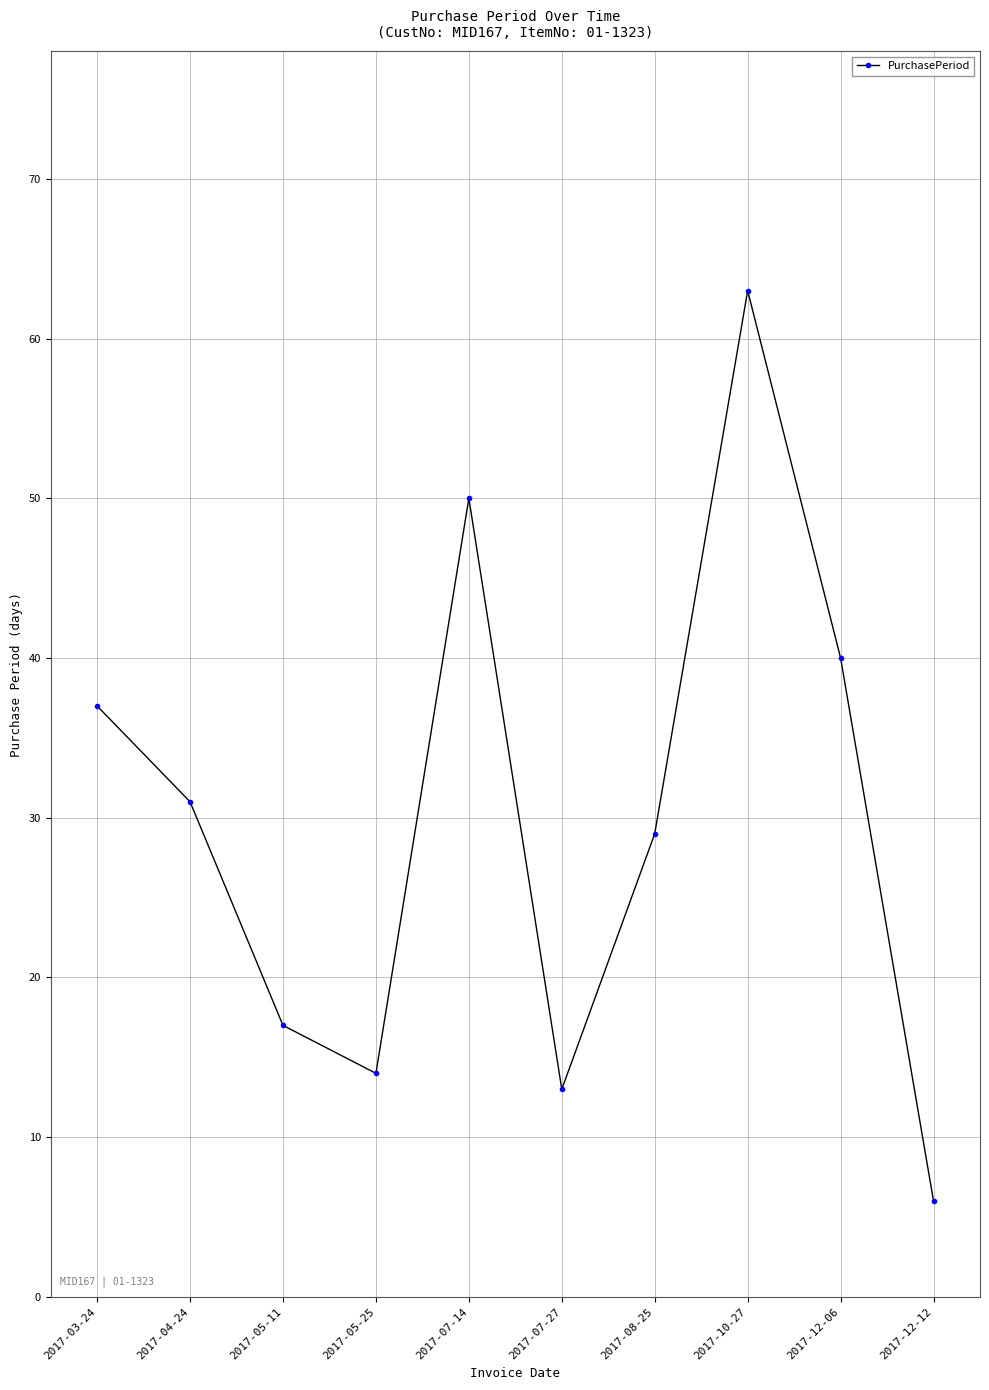

What is the approximate value at 2017-05-25?

14